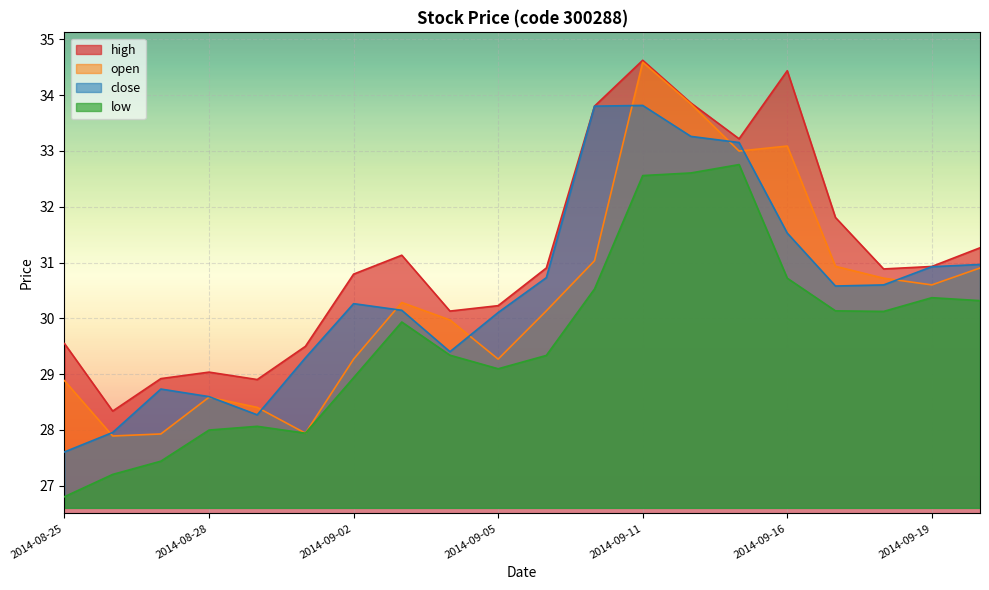

Which category has the highest value in the close series?

2014-09-11